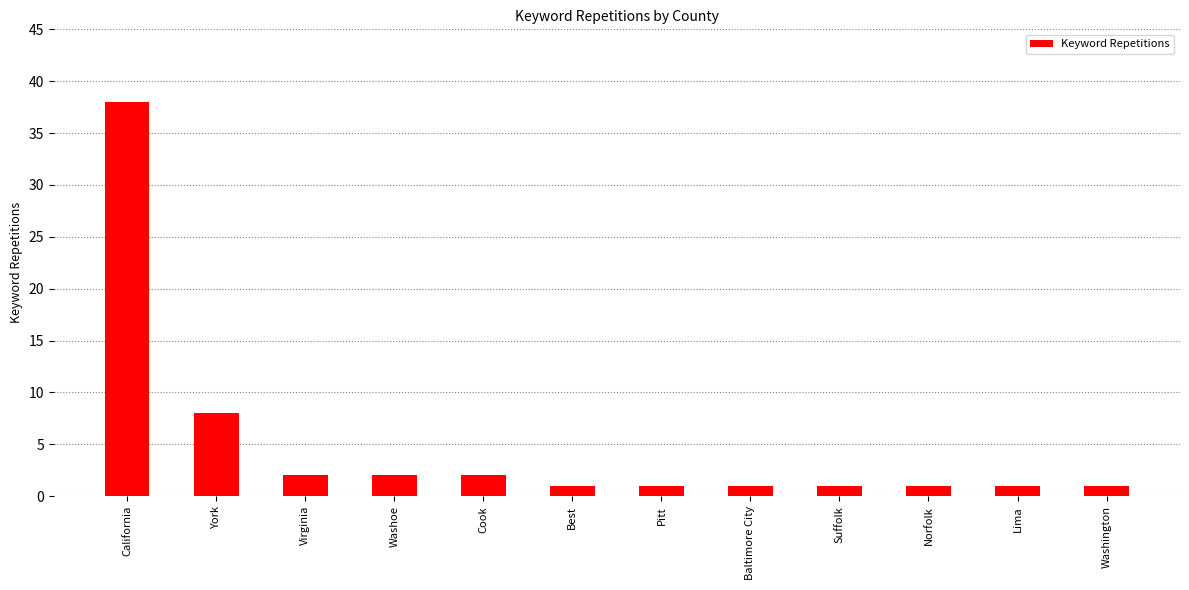

Which label corresponds to the largest value in the chart?

California